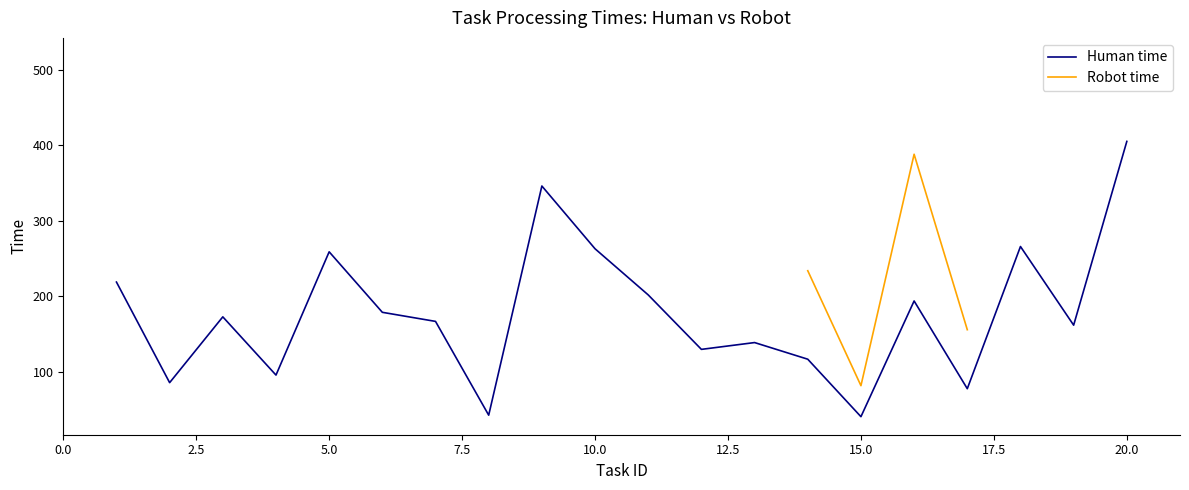

What is the approximate value of Human time at 5.0?

259